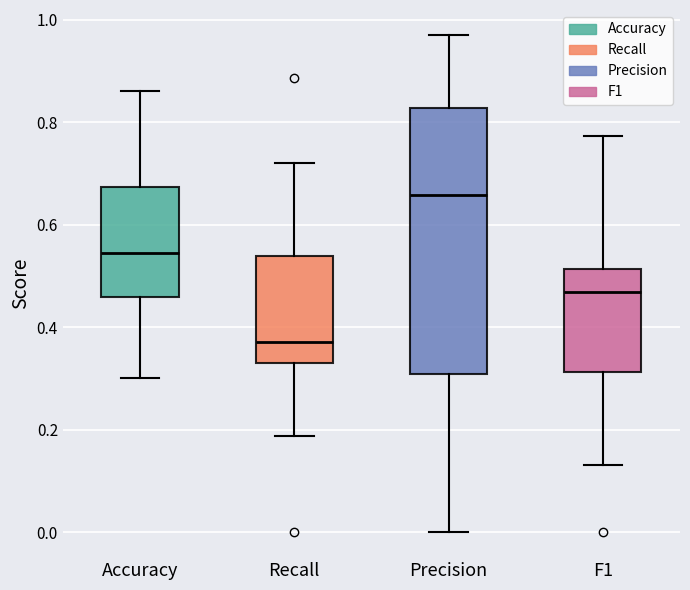

Reading left to right, transcribe this box plot: for each box, give where its median line is, the range the box spans, and where its two whiskers end, as read against the y-axis. The values are not printed on the chart, so give them approximately, as read against the axis.

Accuracy: median 0.54, box 0.46 to 0.68, whiskers 0.30 to 0.86
Recall: median 0.38, box 0.34 to 0.54, whiskers 0.18 to 0.72
Precision: median 0.66, box 0.30 to 0.82, whiskers 0.00 to 0.98
F1: median 0.46, box 0.32 to 0.52, whiskers 0.14 to 0.78